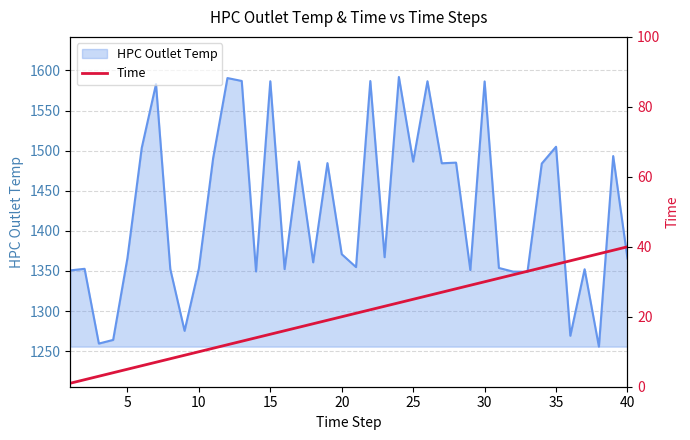

What is the lowest value of the HPC Outlet Temp series?

1255.6